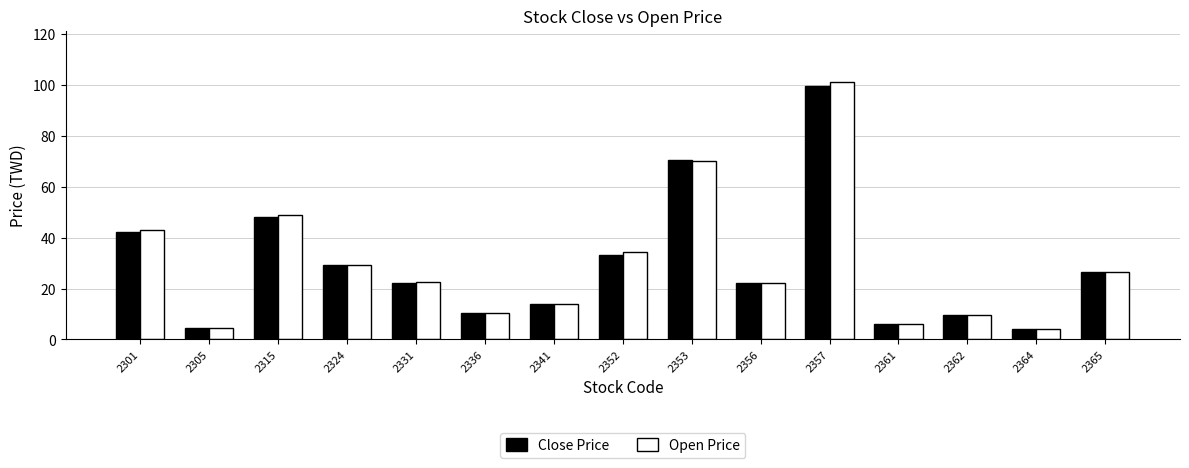

What is the difference between the Close Price values at 2341 and 2336?

3.5